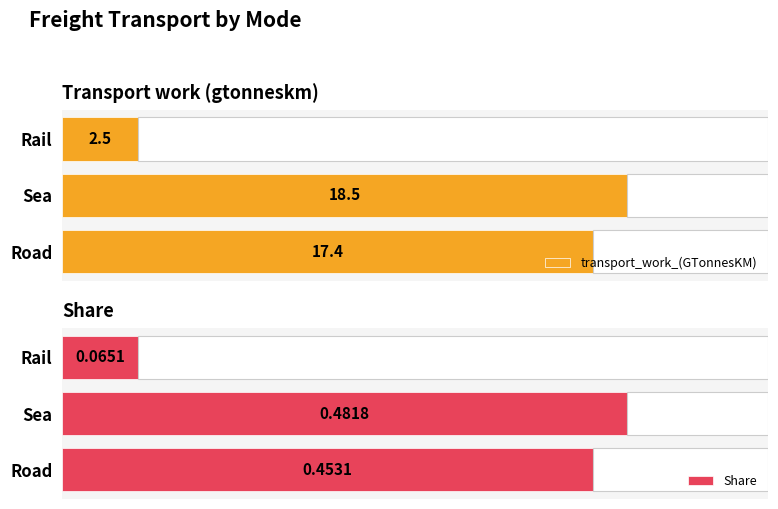

Where is transport_work_(GTonnesKM) nearest to the value 10?

Road